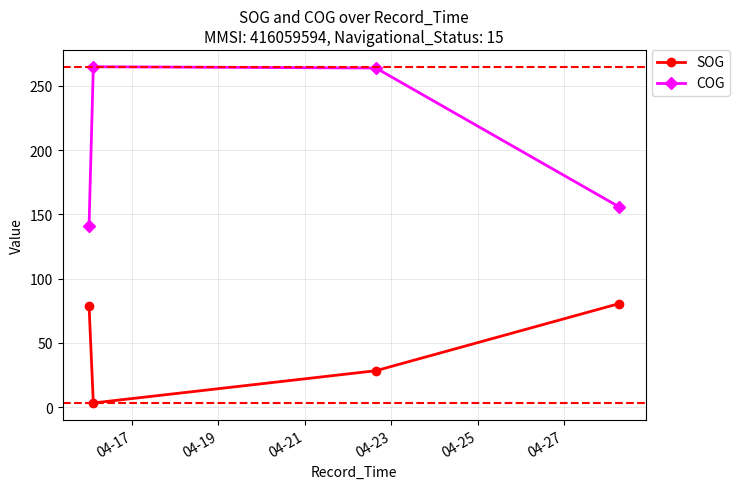

Which series has the largest total across all categories?

COG